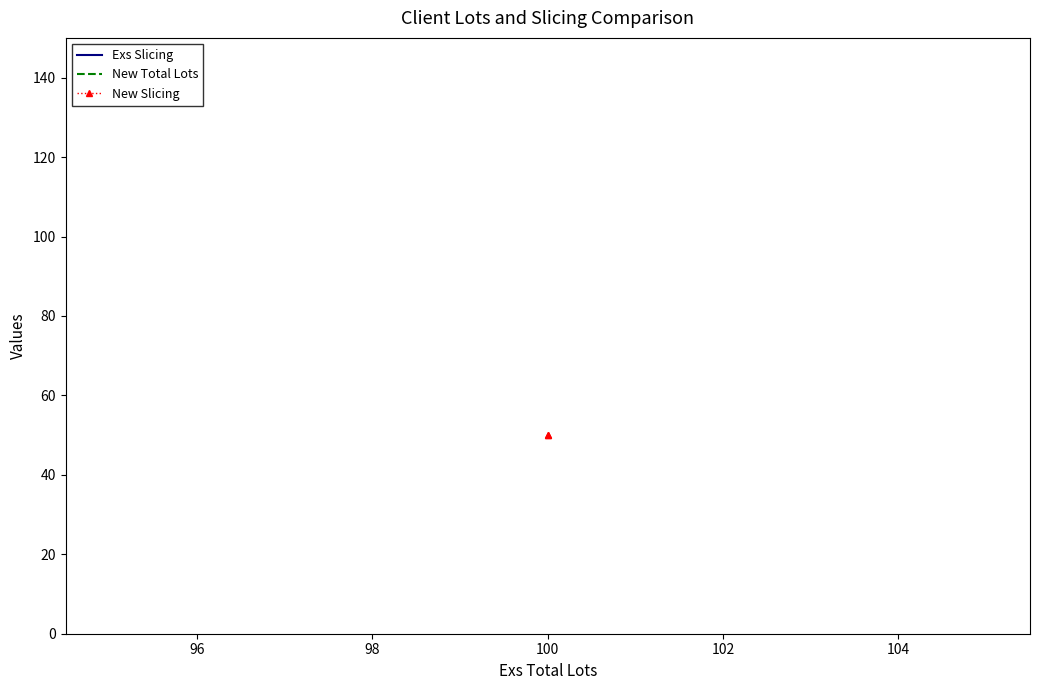

Is the value of New Total Lots at 100 greater than the value of Exs Slicing at 100?

Yes